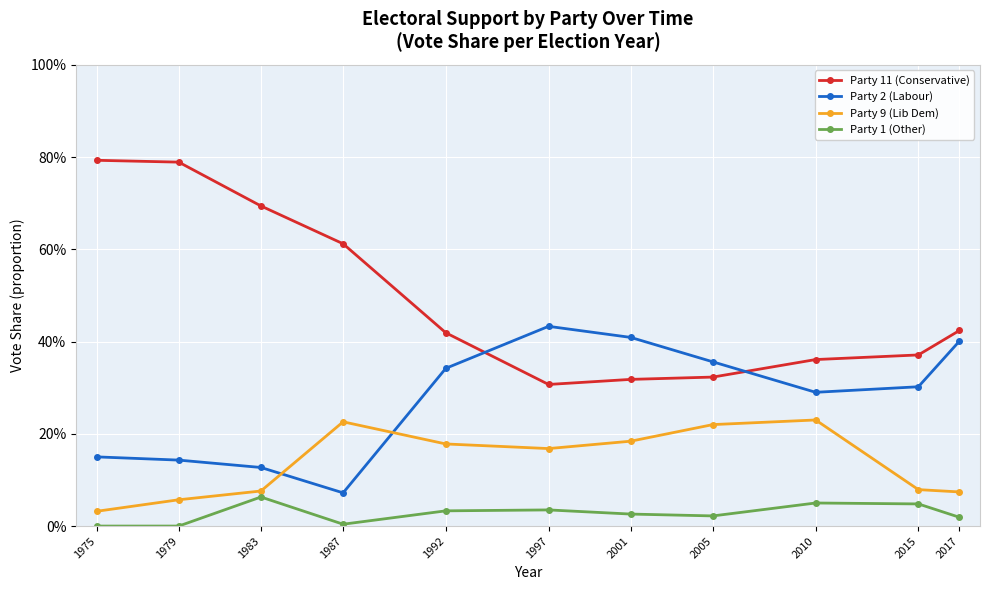

Where do Party 2 (Labour) and Party 11 (Conservative) first cross each other?

1992 and 1997